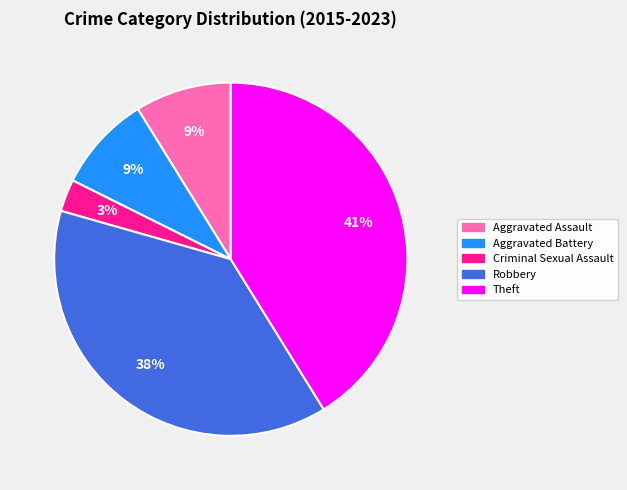

Which category has the smallest portion of the pie?

Criminal Sexual Assault